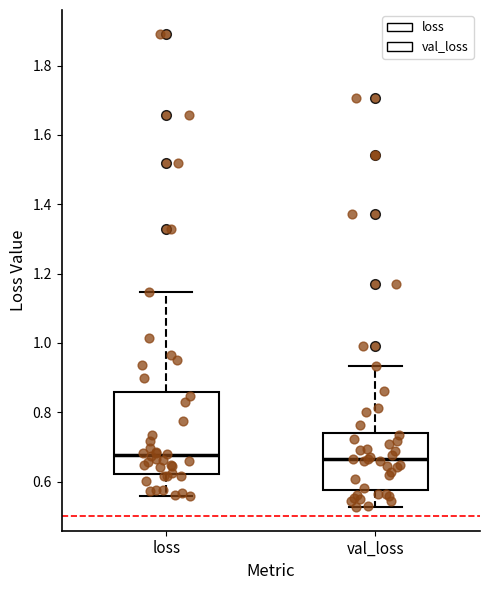

Where does the lower whisker of the box for loss end on the y-axis? The values are not printed on the chart, so give them approximately, as read against the axis.

0.56